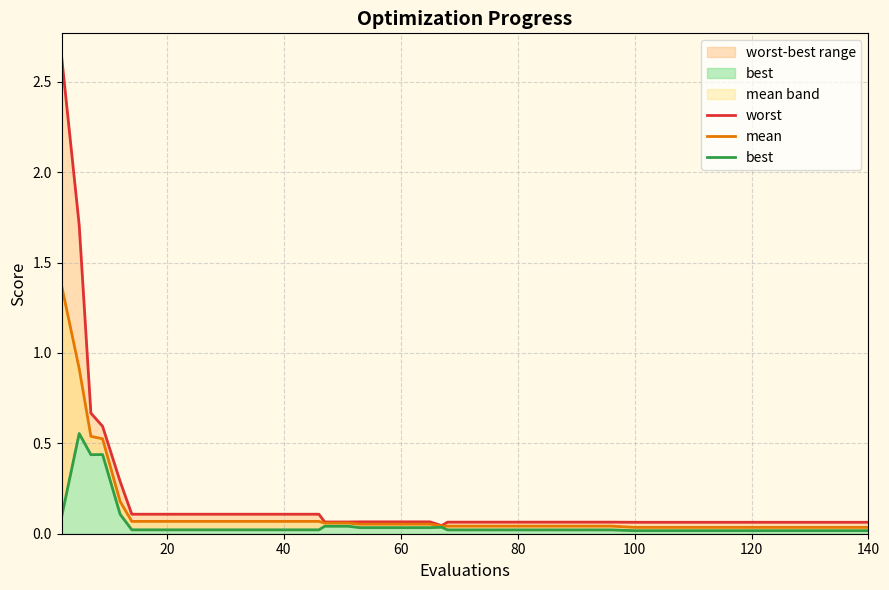

The mean series shows 0.1 at 9. True or false?

False